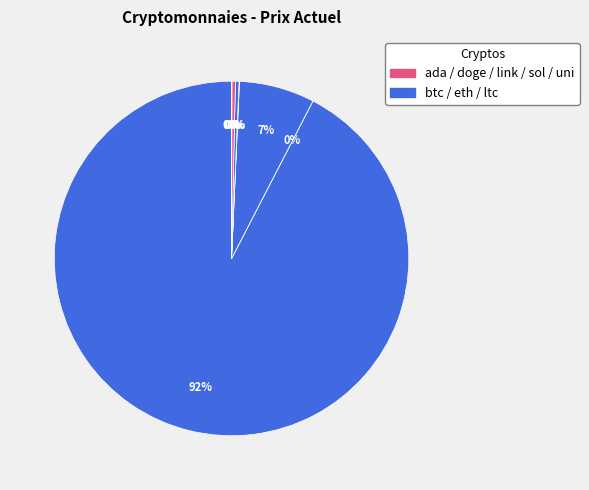

Rank the categories by value from highest to lowest.

btc, eth, ltc, sol, link, uni, ada, doge